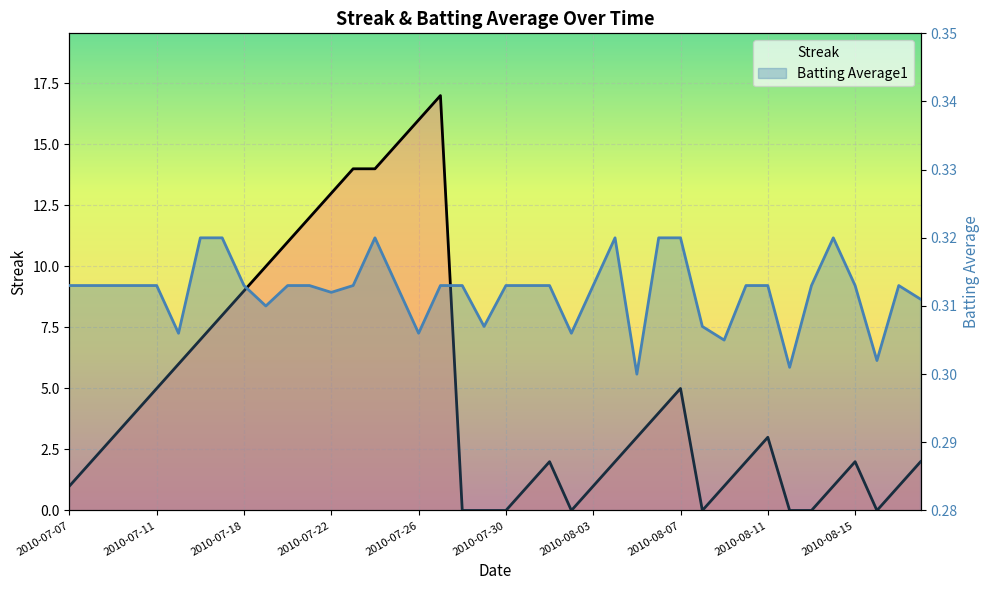

The value of Streak at 2010-07-29 is 0.0. True or false?

True